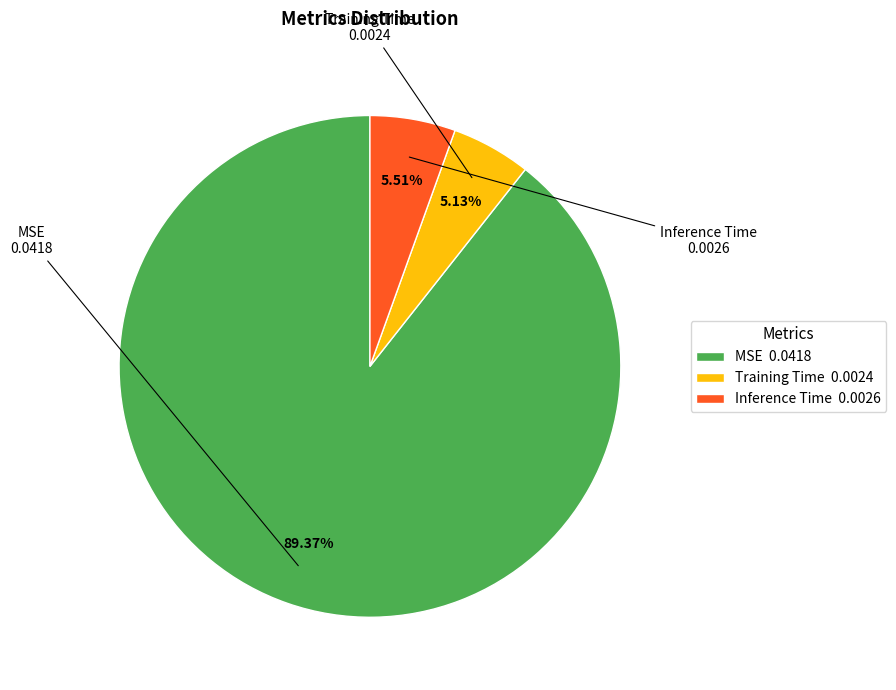

How many slices are in this pie chart?

3